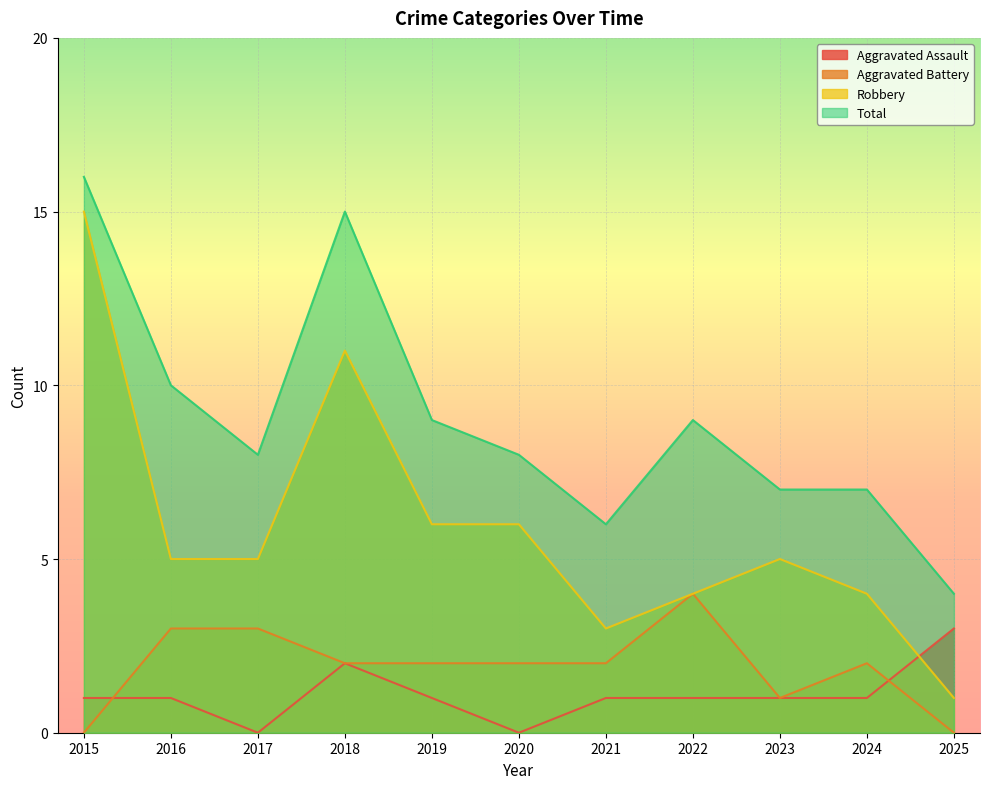

The value of Robbery at 2016 is 7. True or false?

False